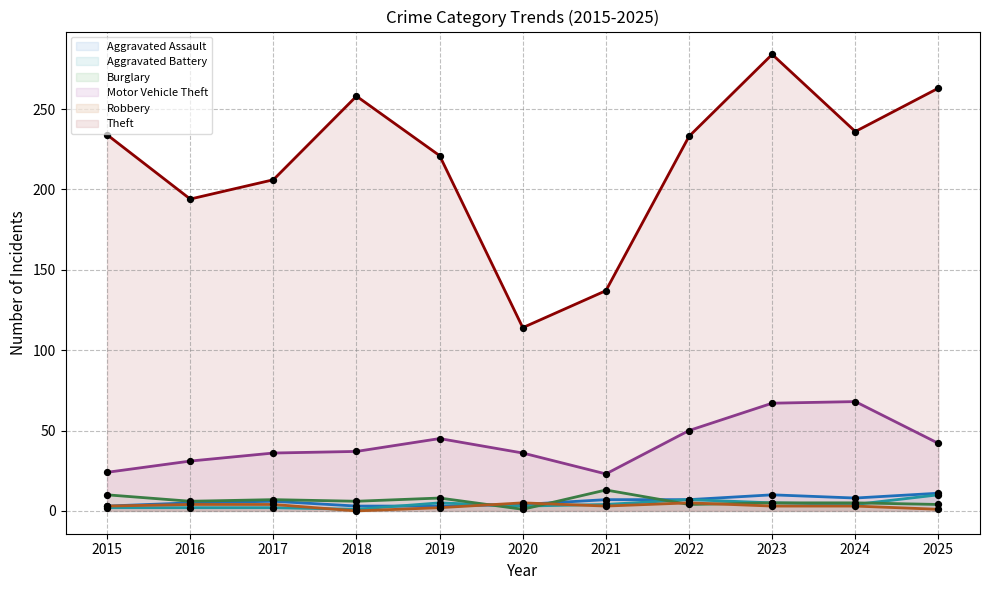

Which series contains the lowest Y value?

Robbery